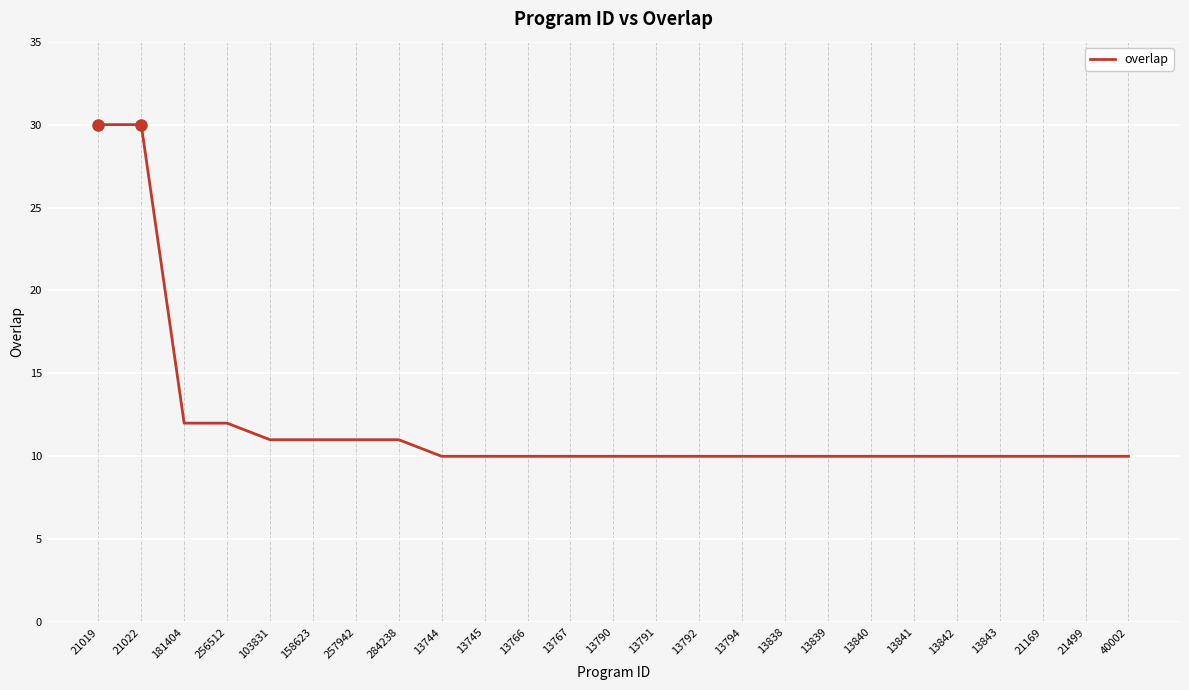

What position from the left is 21022?

2